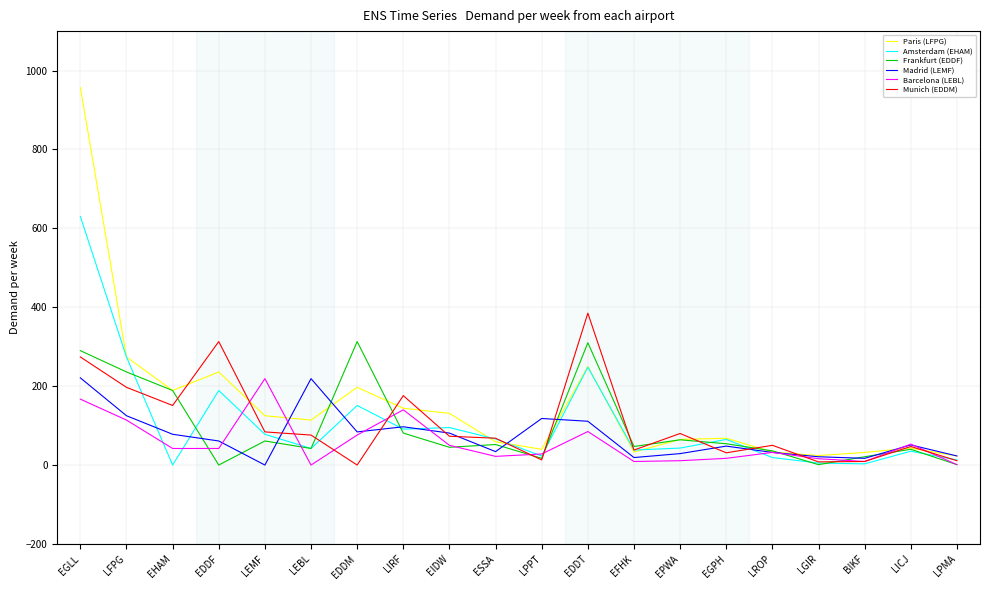

Does the chart display data point markers on the line(s)?

No